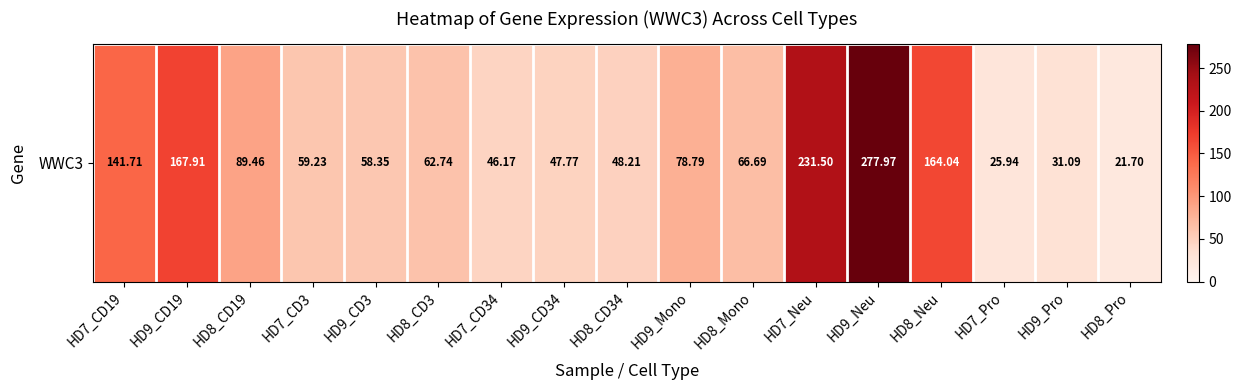

Reading right to left, what are all the values shown in this chart?

HD8_Pro=21.7	HD9_Pro=31.1	HD7_Pro=25.9	HD8_Neu=164.0	HD9_Neu=278.0	HD7_Neu=231.5	HD8_Mono=66.7	HD9_Mono=78.8	HD8_CD34=48.2	HD9_CD34=47.8	HD7_CD34=46.2	HD8_CD3=62.7	HD9_CD3=58.4	HD7_CD3=59.2	HD8_CD19=89.5	HD9_CD19=167.9	HD7_CD19=141.7